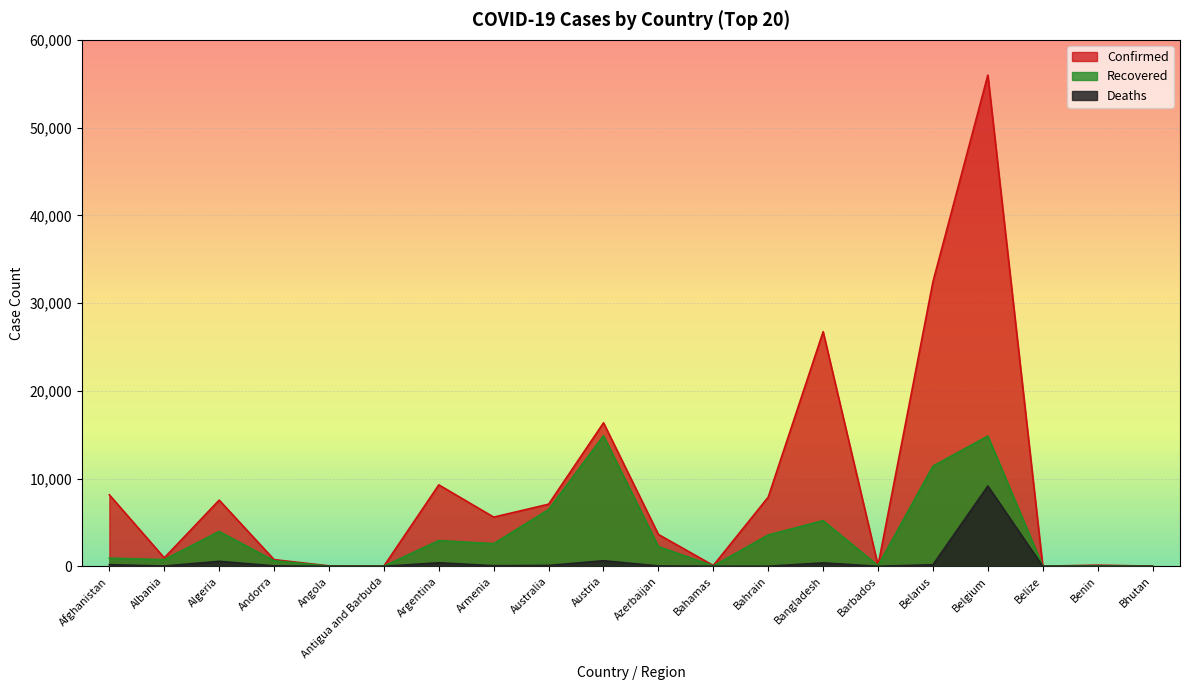

How many values in the Confirmed series exceed 5606?

9